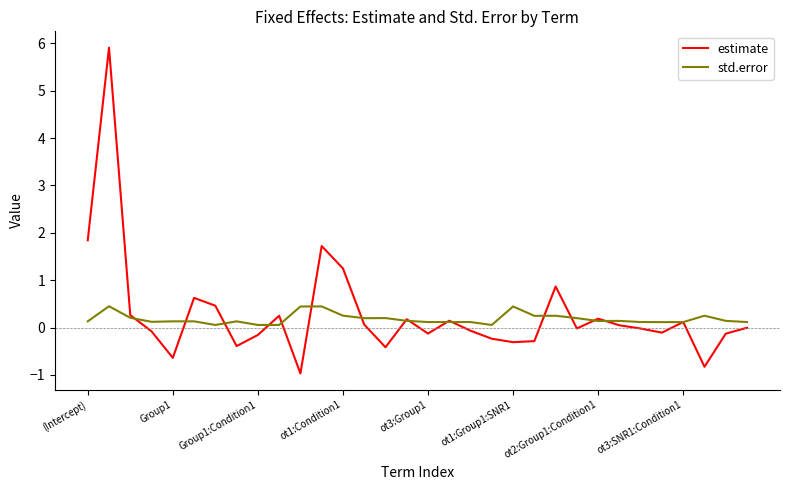

Which series has the largest range (max minus min)?

estimate